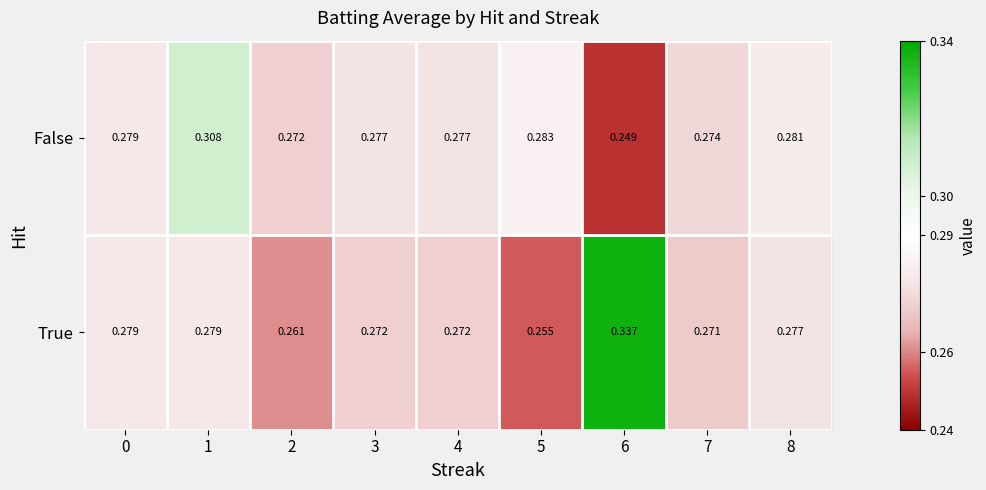

Which series has the largest total across all categories?

True